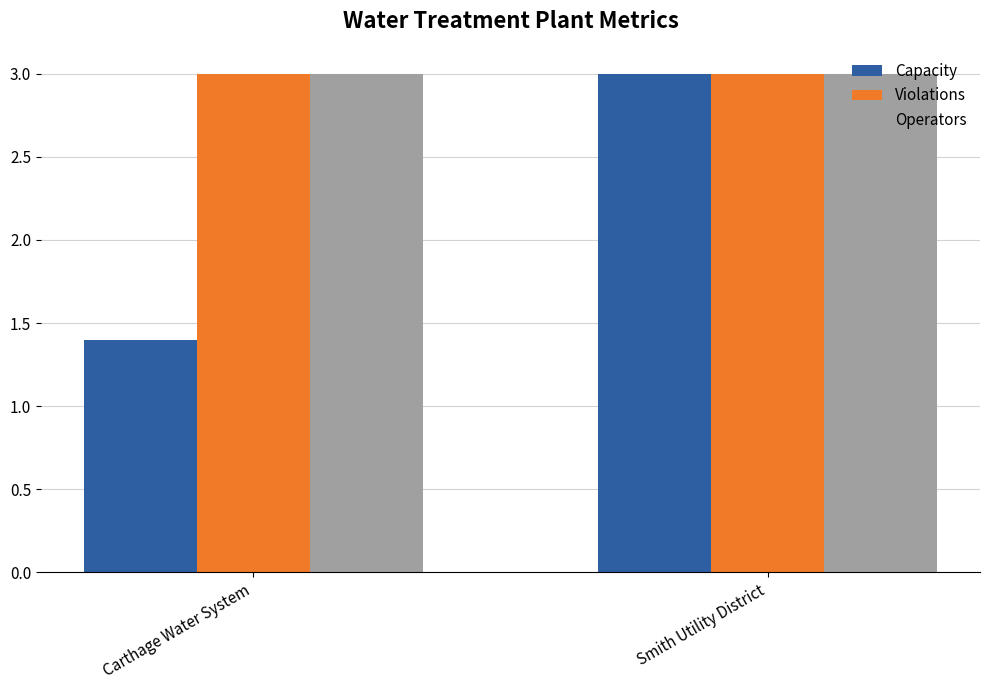

At how many categories does at least one series exceed 2?

2